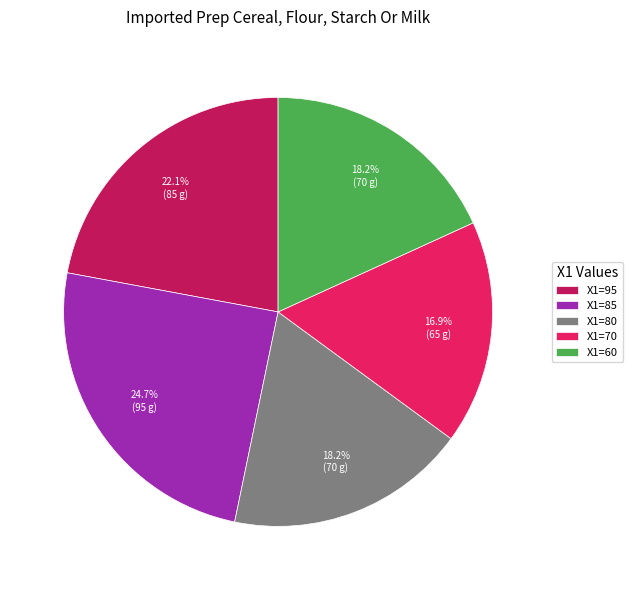

How many slices are in this pie chart?

5